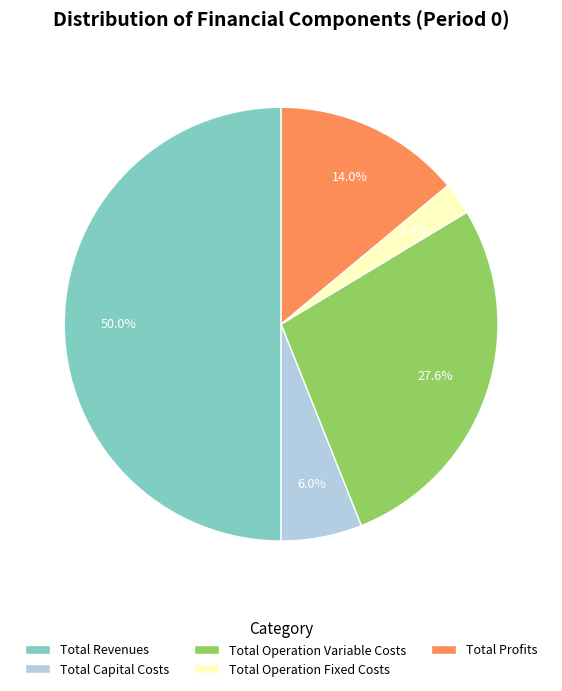

Is it true that Total Operation Fixed Costs is 2% of the pie?

True